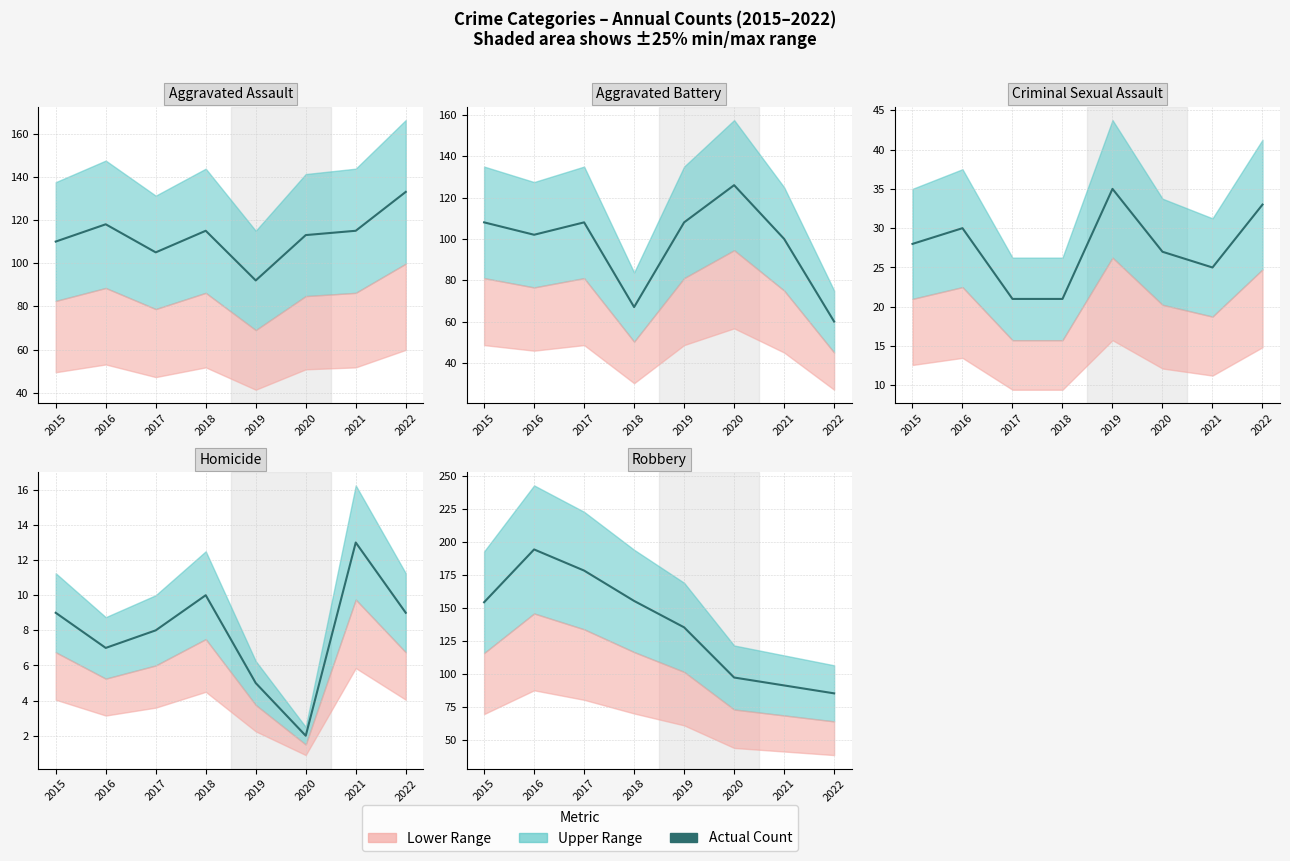

In Homicide (actual), how many points are higher than both neighbors (excluding endpoints)?

2